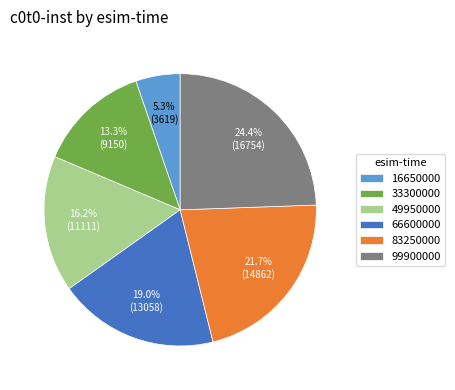

What is the ratio of the value at 49950000 to the value at 99900000?

0.7